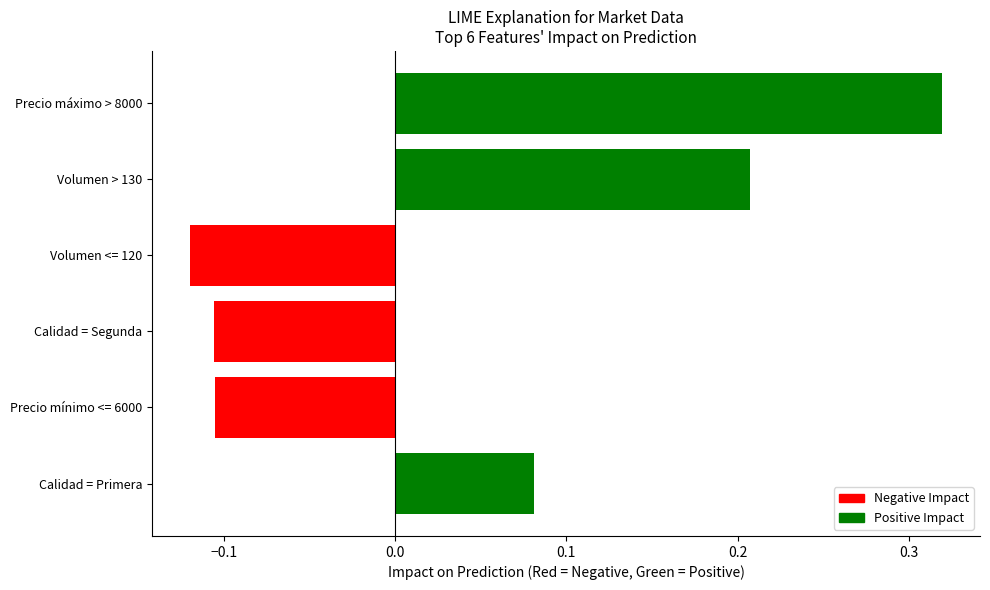

Which has a higher value, Calidad = Primera or Volumen <= 120?

Calidad = Primera